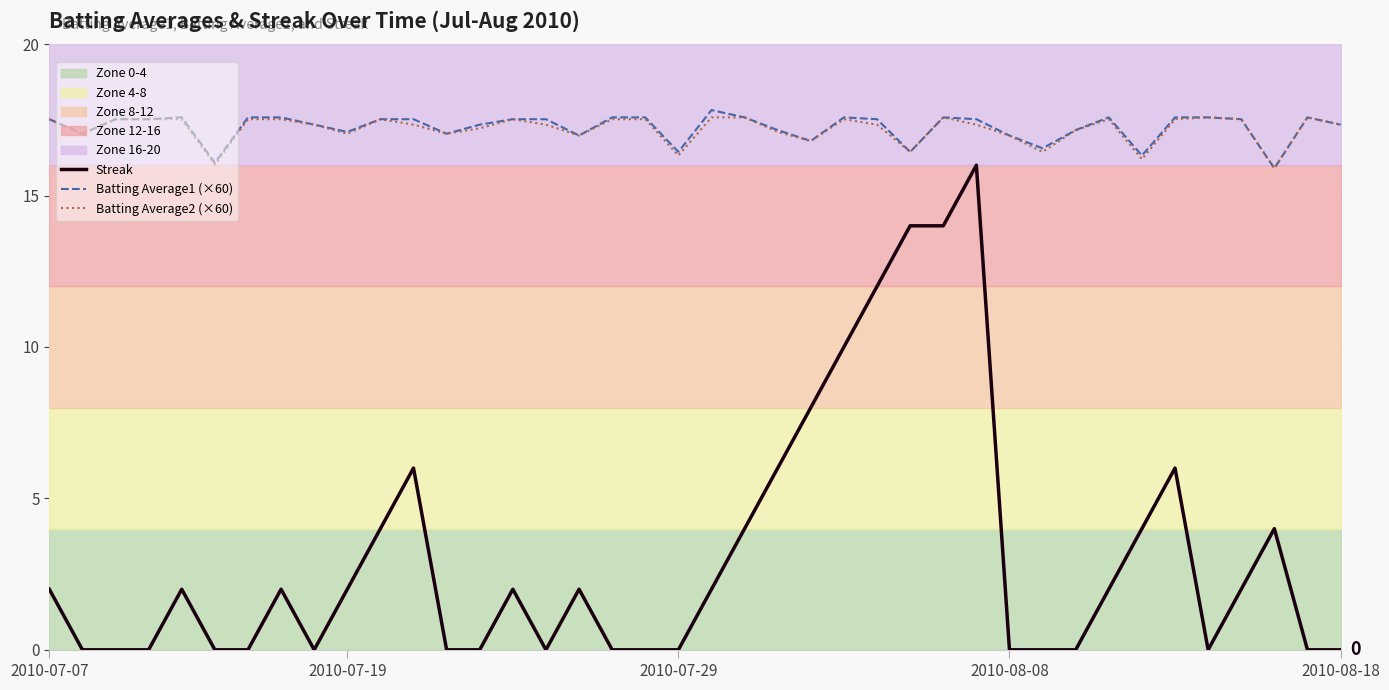

Rank the series at 30 from lowest to highest value.

Streak, Batting Average2 (×60), Batting Average1 (×60)